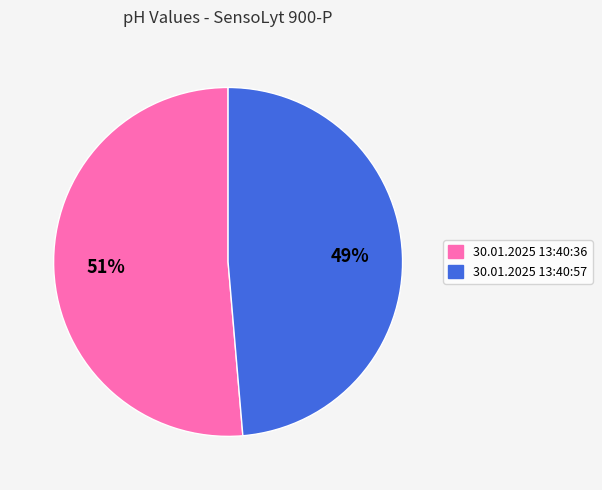

Is it true that 30.01.2025 13:40:36 is 43% of the pie?

False